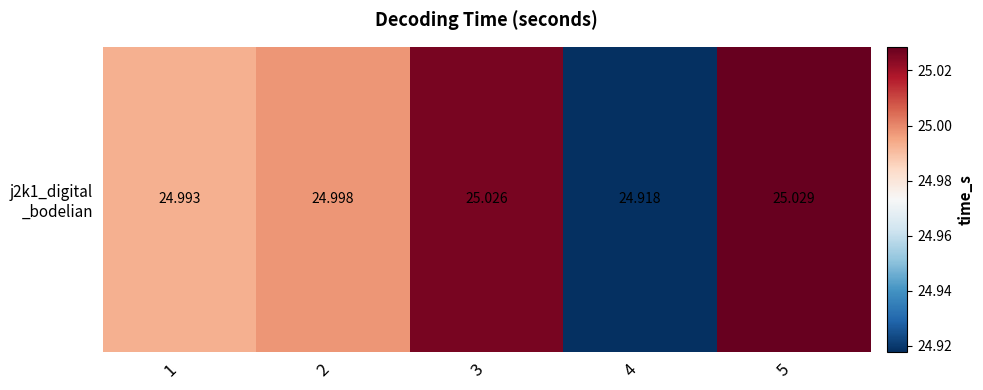

Rank the categories by value from highest to lowest.

5, 3, 2, 1, 4